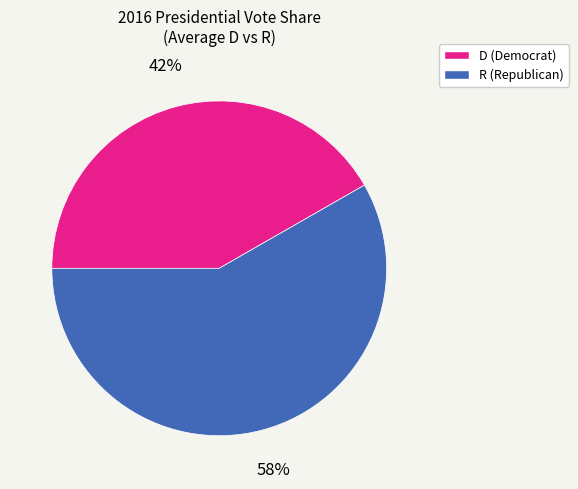

Is there a majority slice in this chart?

Yes